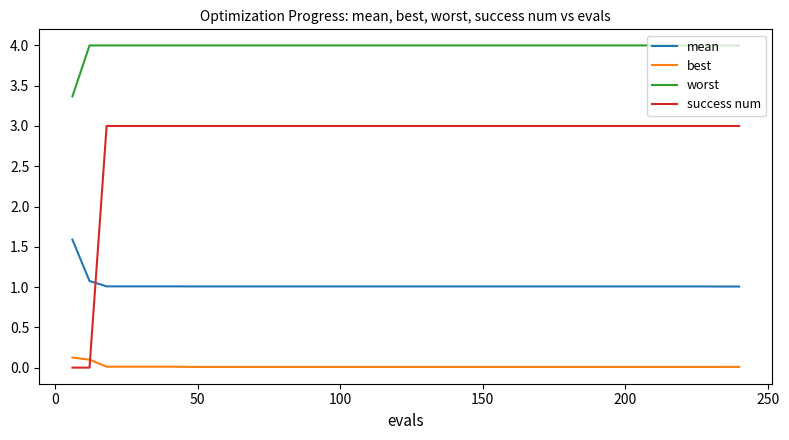

True or false: best and mean intersect in this chart.

False